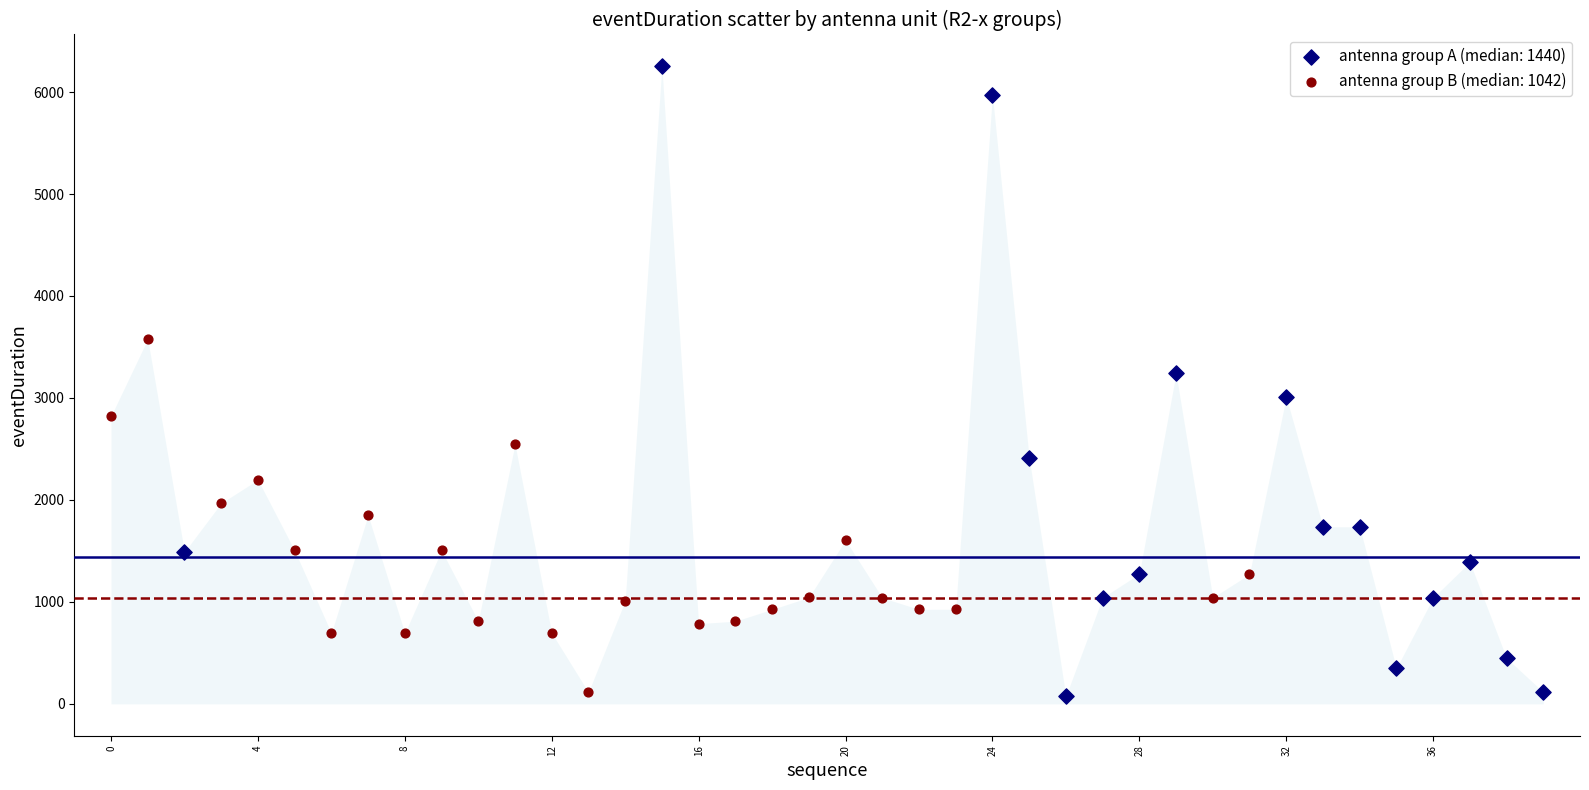

Which series has the largest Y range (max minus min)?

antenna group A (median: 1440)